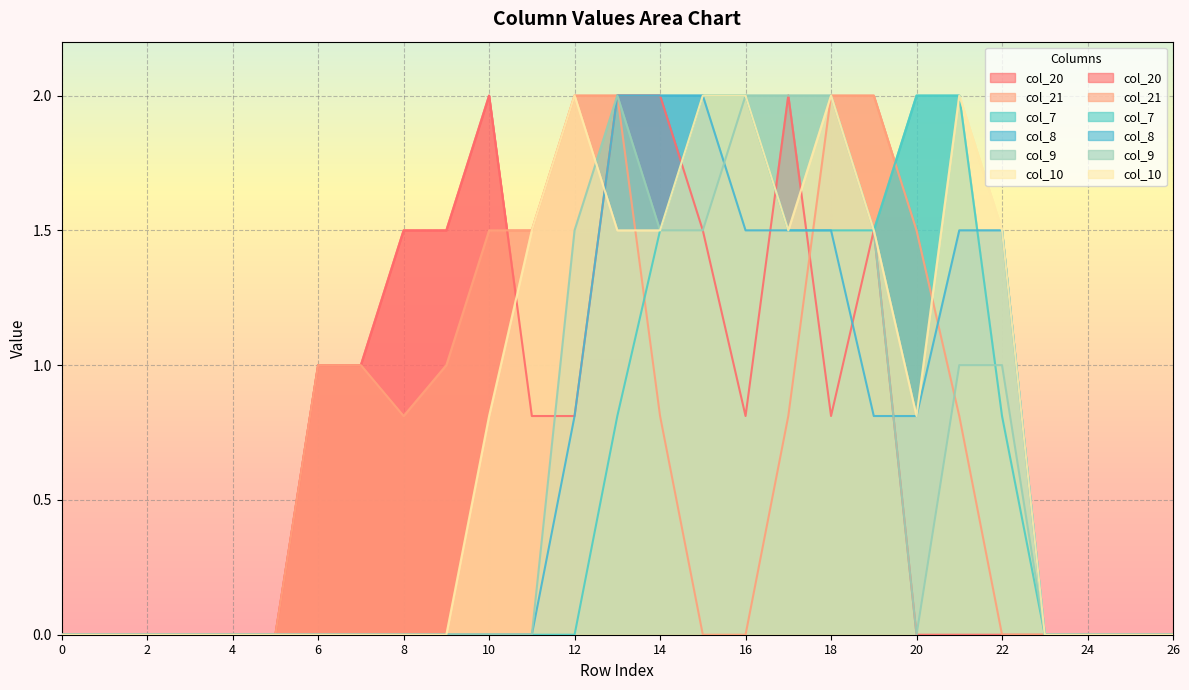

List the labels in order of col_20 value, smallest first.

0, 1, 2, 3, 4, 5, 20, 21, 22, 23, 24, 25, 26, 11, 12, 16, 18, 6, 7, 8, 9, 15, 19, 10, 13, 14, 17